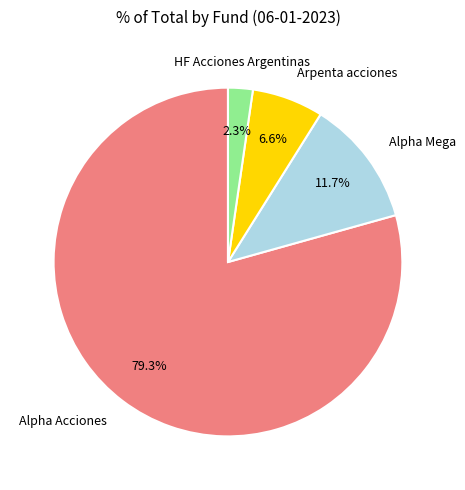

To the nearest percent, what is the combined percentage of Alpha Mega and HF Acciones Argentinas?

14%